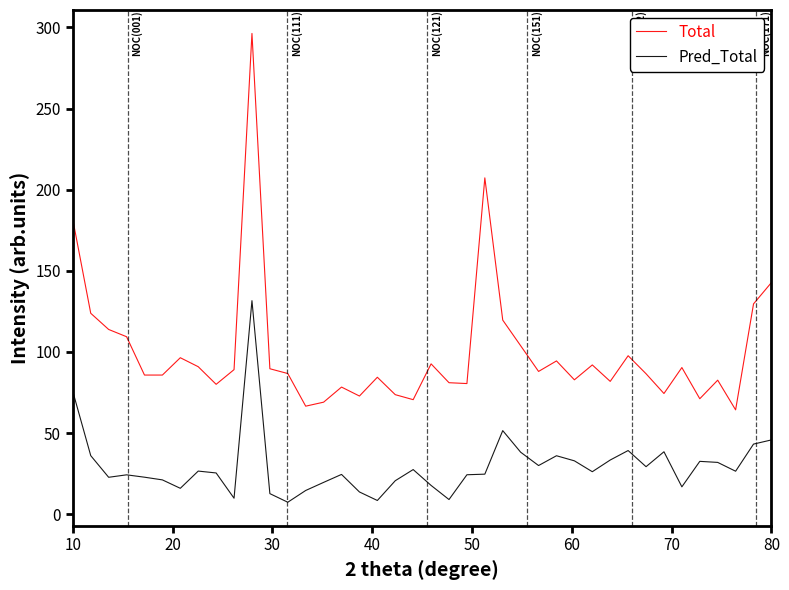

Which series has the widest spread of values?

Total